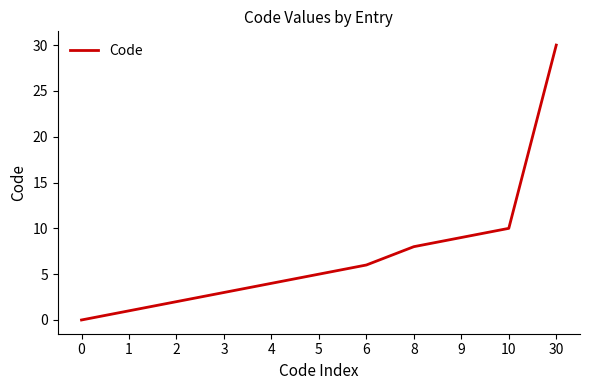

Reading right to left, transcribe all the data shown in this chart.

30	10	9	8	6	5	4	3	2	1	0